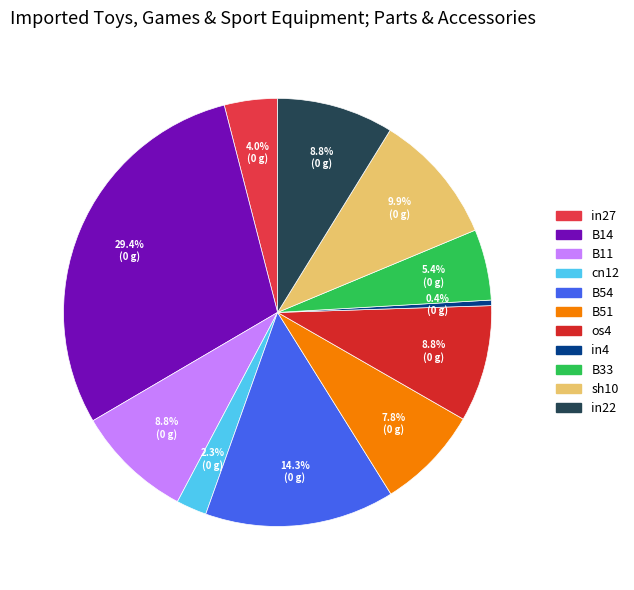

Is there a majority slice in this chart?

No